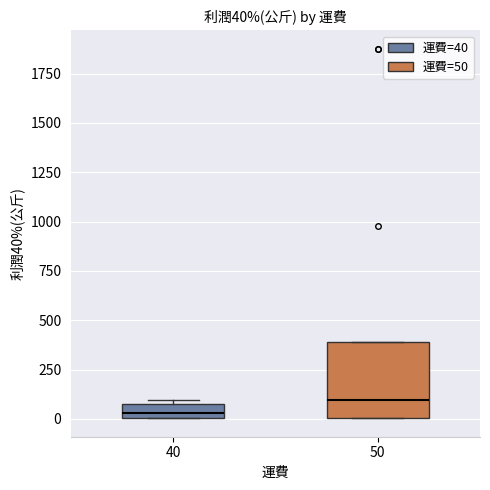

Comparing the boxes themselves (not the whiskers), which one is the tallest?

50